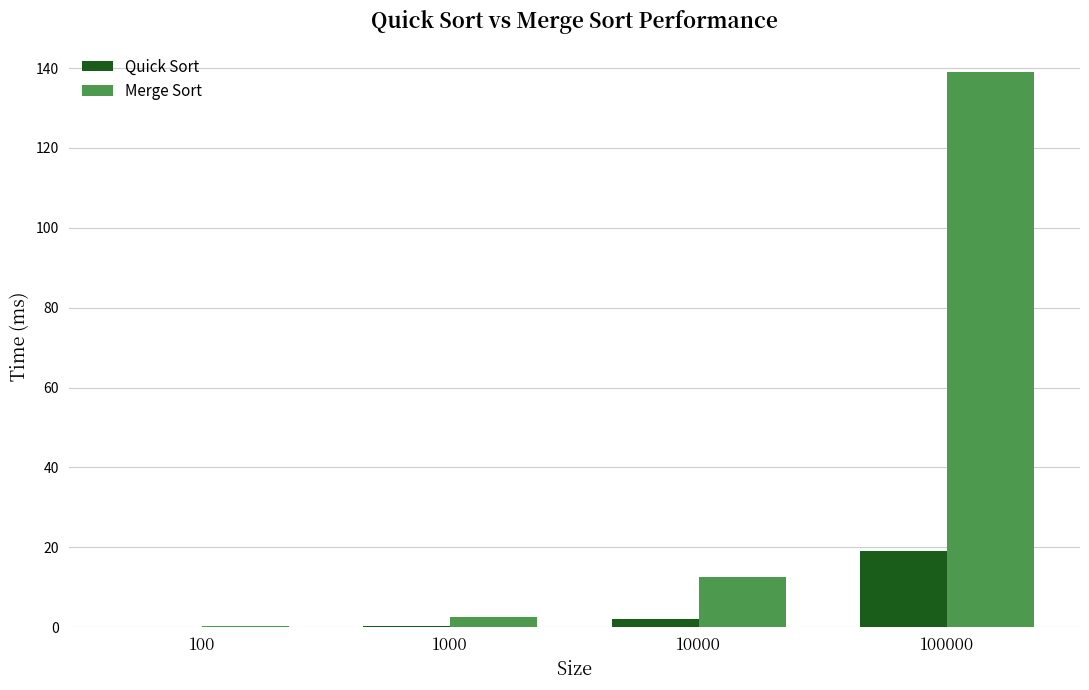

What is the sum of all Merge Sort values?

154.3